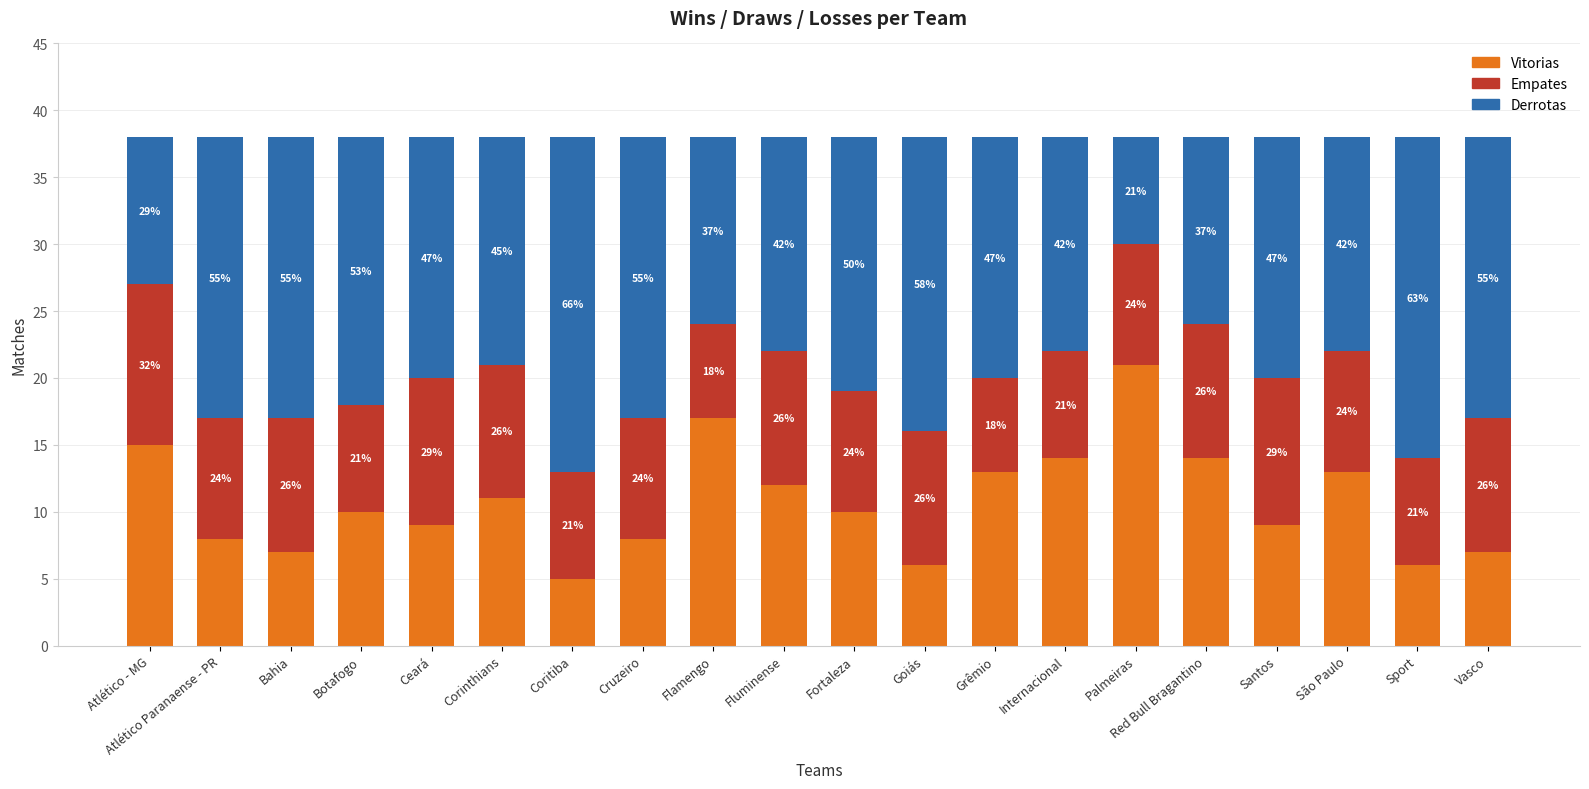

What is the label of the 8th bar from the right?

Grêmio